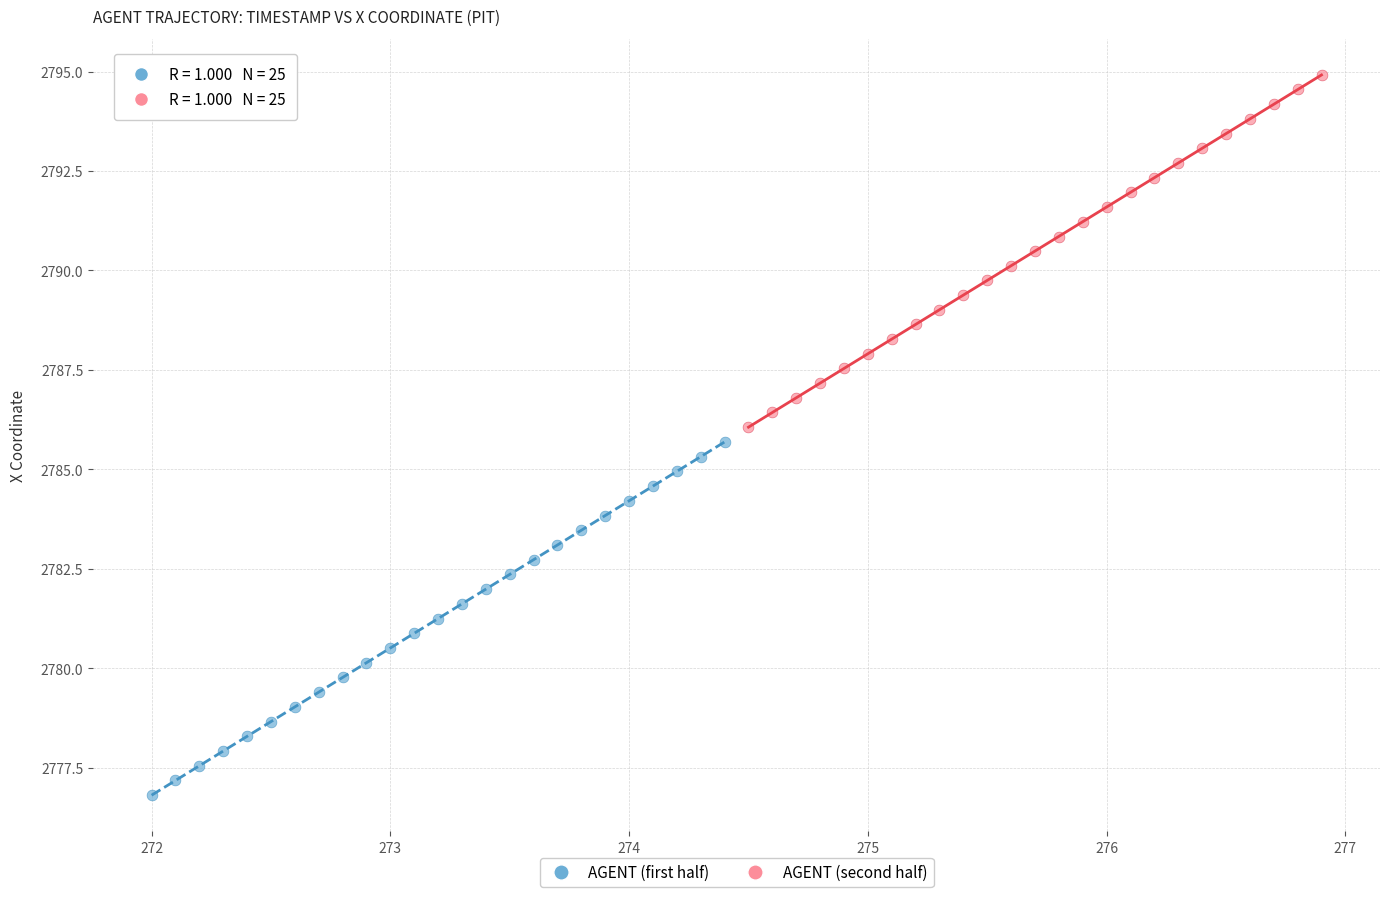

Which series contains the highest Y value?

AGENT (second half)